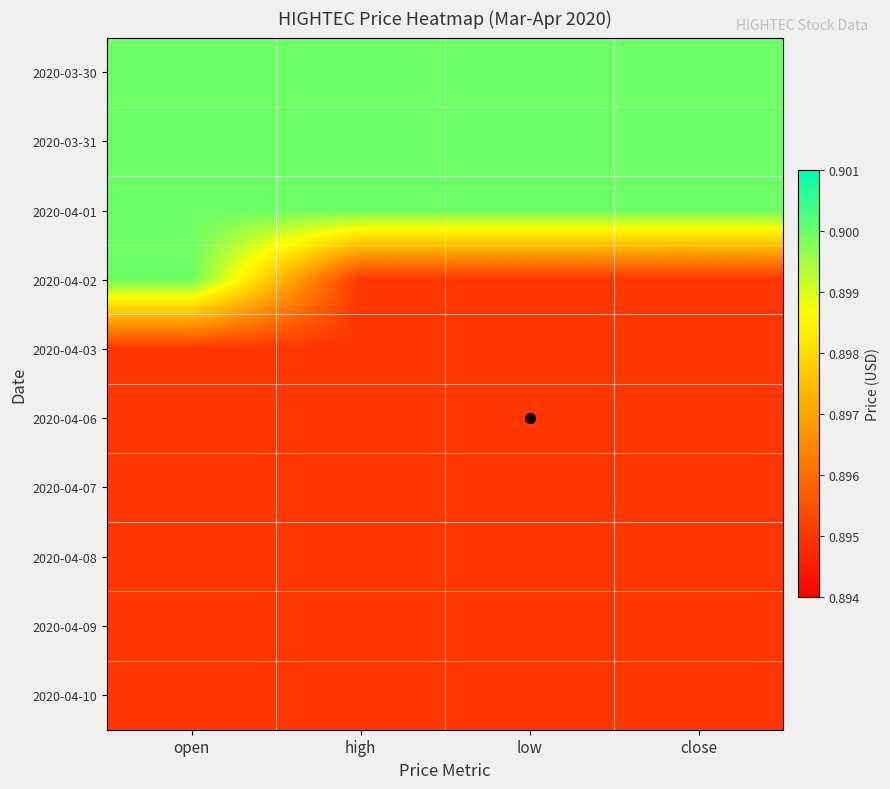

Reading right to left, what are all the values shown in this chart?

2020-03-30: close=0.9	low=0.9	high=0.9	open=0.9
2020-03-31: close=0.9	low=0.9	high=0.9	open=0.9
2020-04-01: close=0.9	low=0.9	high=0.9	open=0.9
2020-04-02: close=0.9	low=0.9	high=0.9	open=0.9
2020-04-03: close=0.9	low=0.9	high=0.9	open=0.9
2020-04-06: close=0.9	low=0.9	high=0.9	open=0.9
2020-04-07: close=0.9	low=0.9	high=0.9	open=0.9
2020-04-08: close=0.9	low=0.9	high=0.9	open=0.9
2020-04-09: close=0.9	low=0.9	high=0.9	open=0.9
2020-04-10: close=0.9	low=0.9	high=0.9	open=0.9